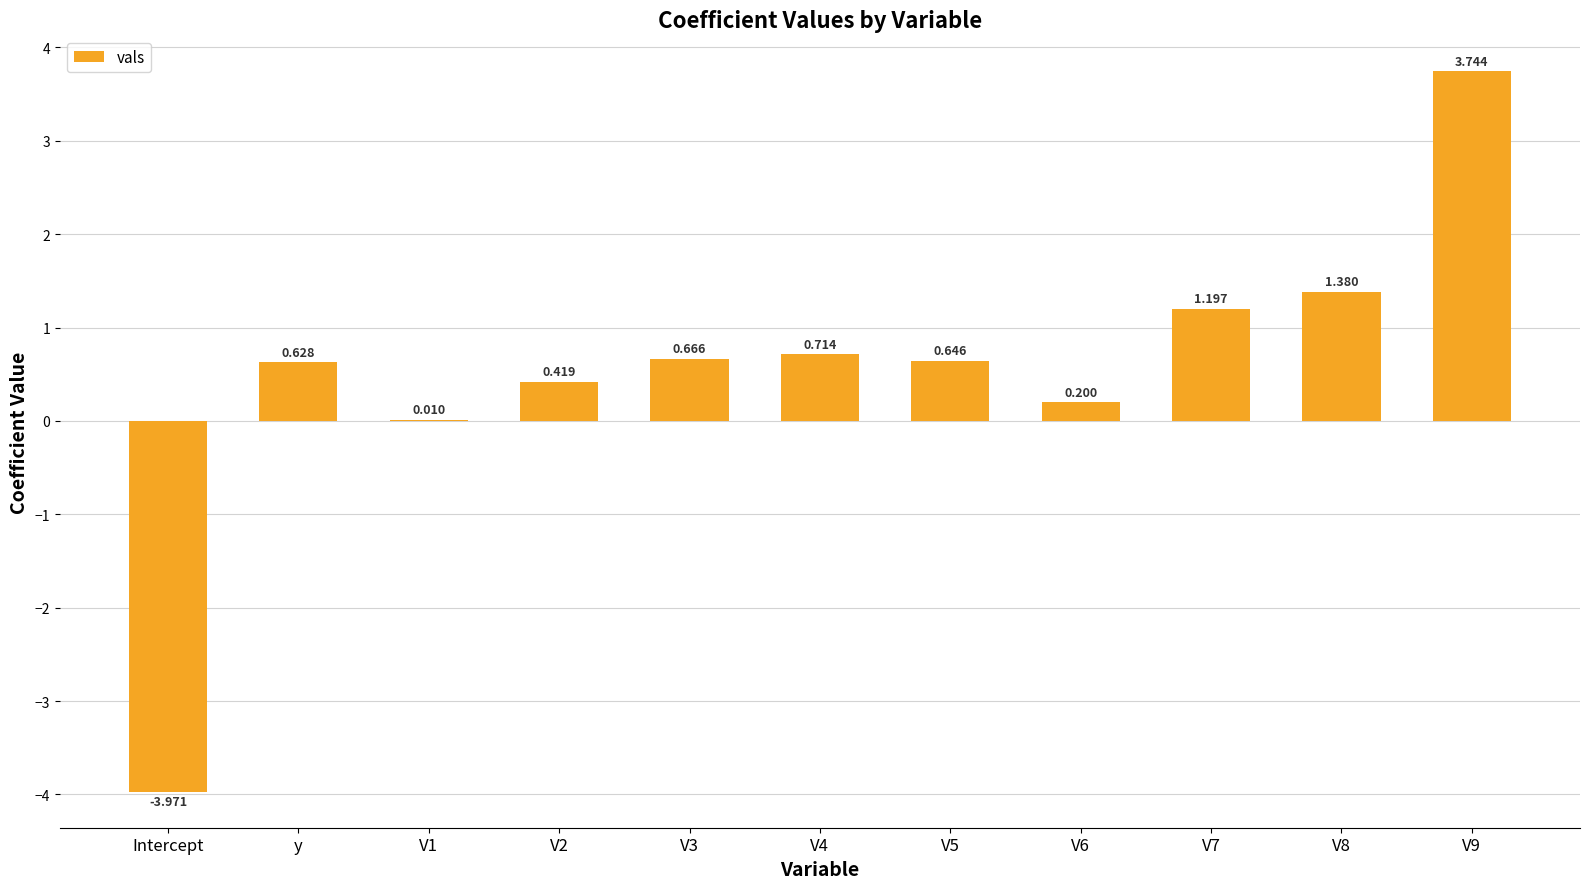

How many values are above zero?

10